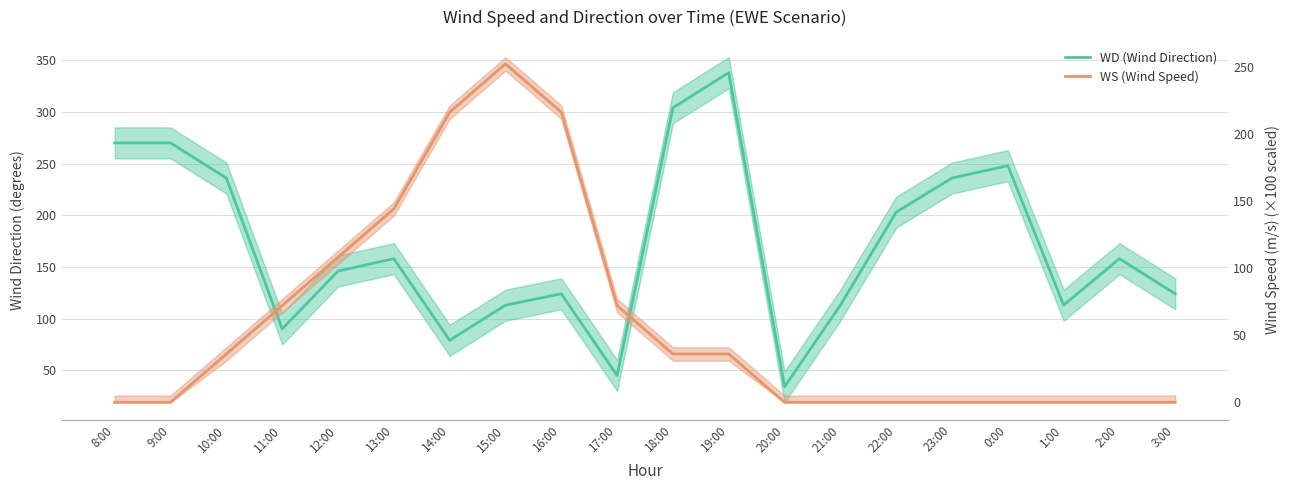

In WD, how many points are lower than both neighbors (excluding endpoints)?

5